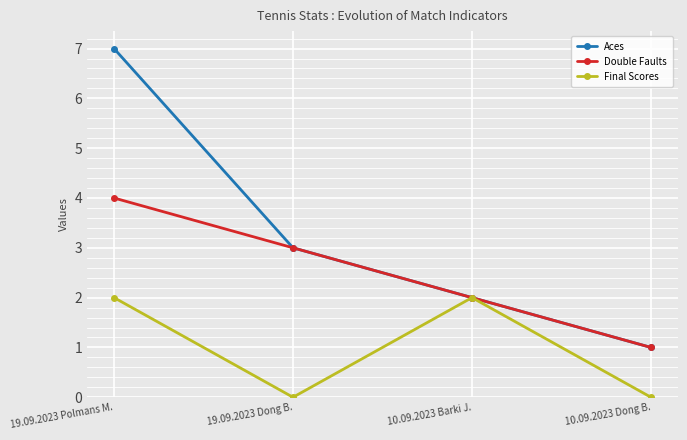

What value does the Aces series have at 19.09.2023 Polmans M.?

7